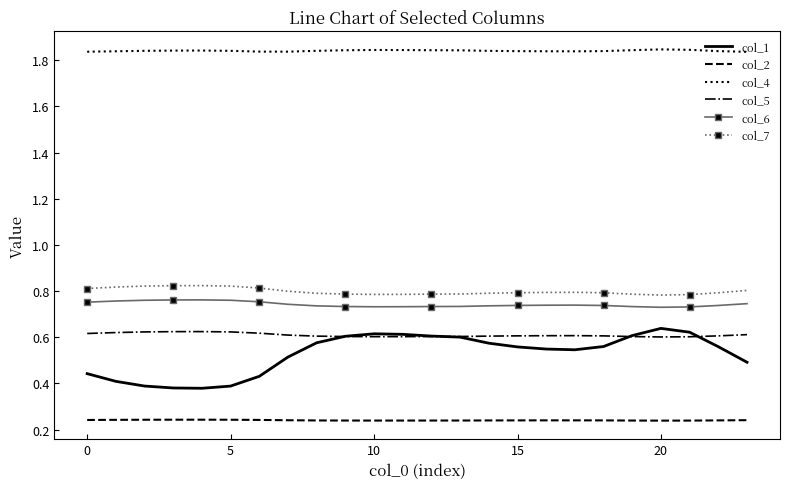

True or false: col_1 and col_2 intersect in this chart.

False